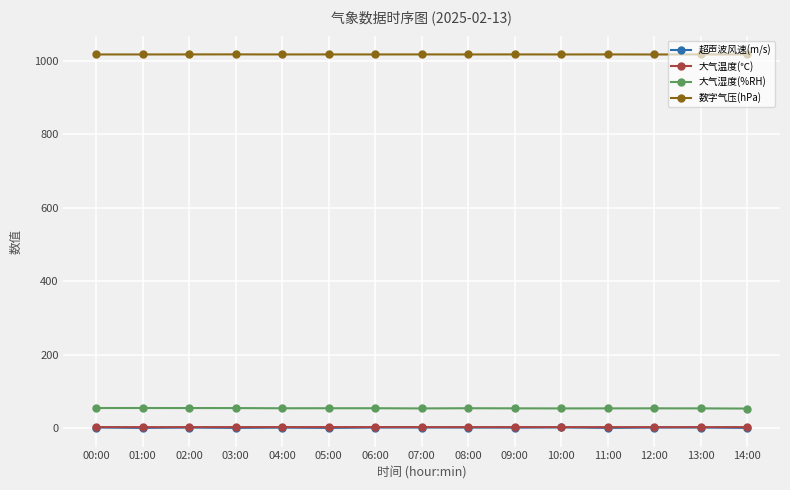

What is the highest value of the 大气湿度(%RH) series?

54.2